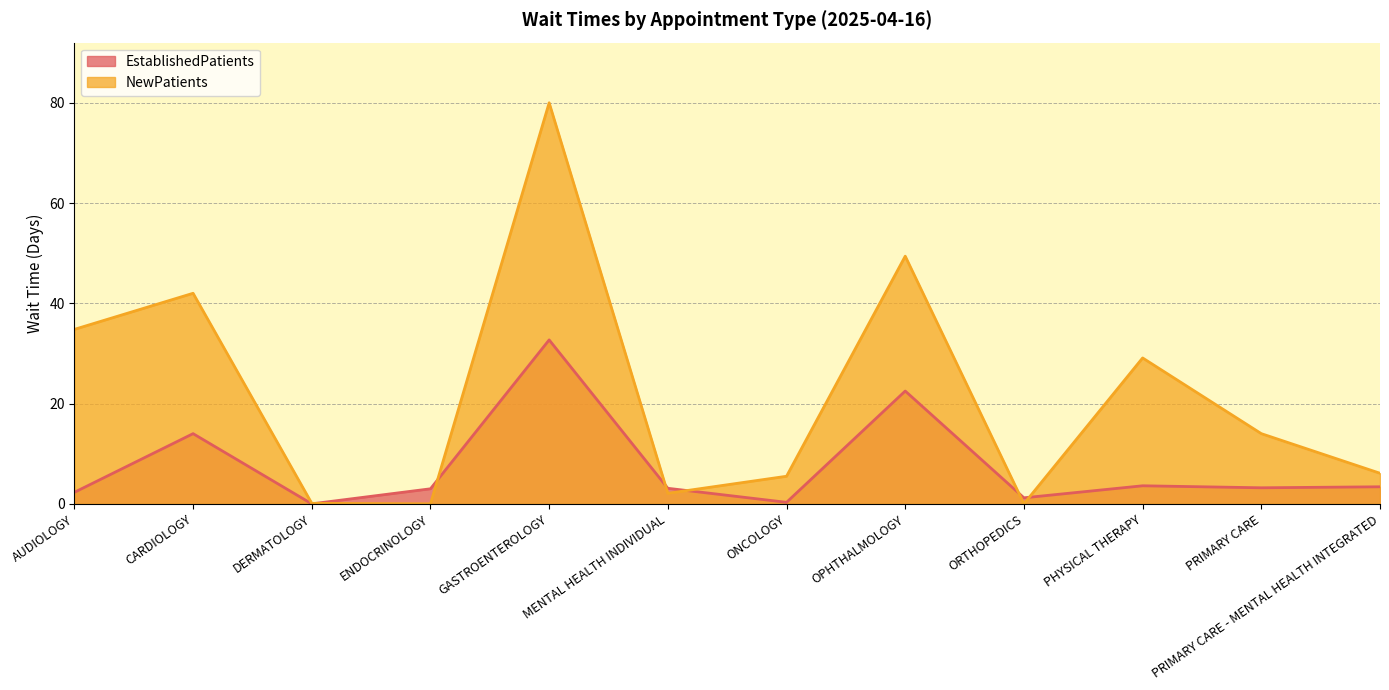

At how many categories does at least one series exceed 39?

3